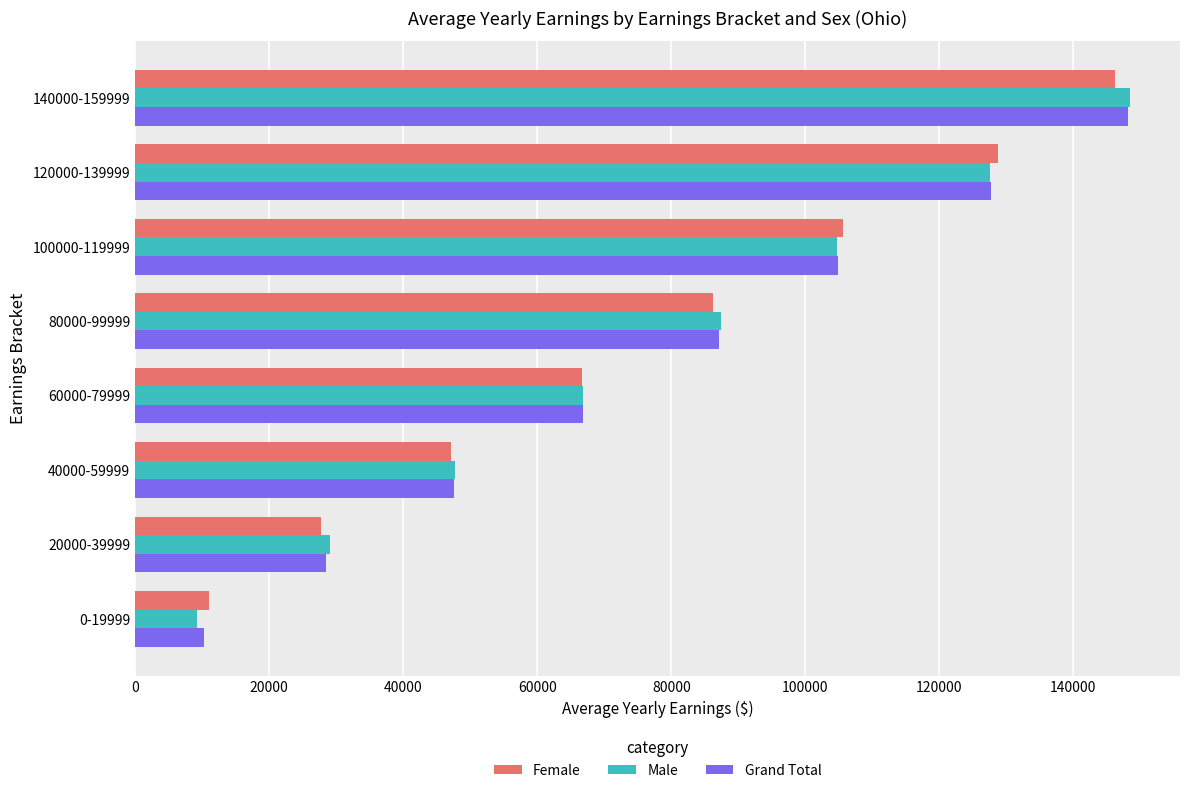

What is the minimum value for Male?

9256.0